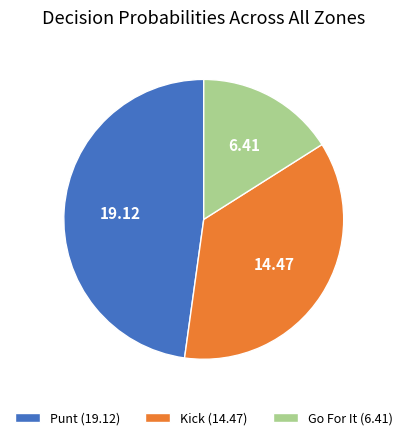

What is the largest slice in the pie chart?

Punt (19.12)